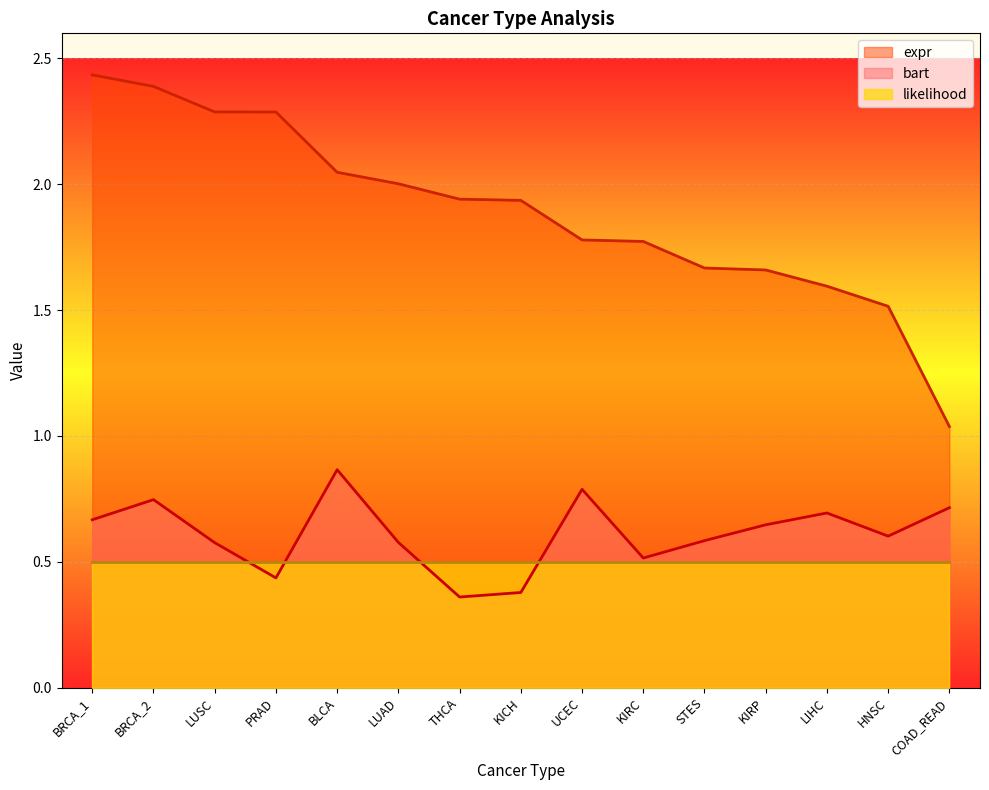

True or false: expr and bart cross at least once.

False